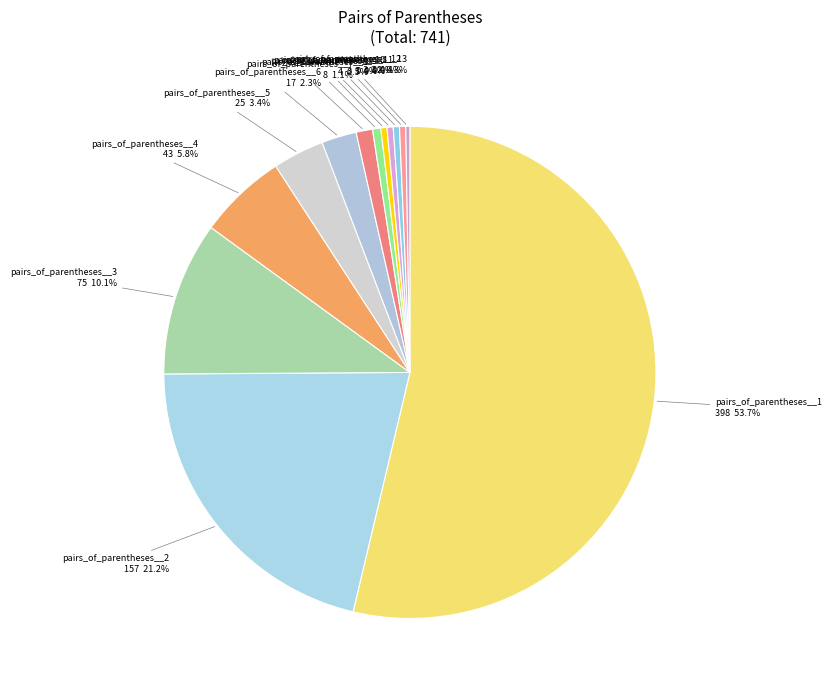

To the nearest percent, what portion does pairs_of_parentheses__6 represent?

2%